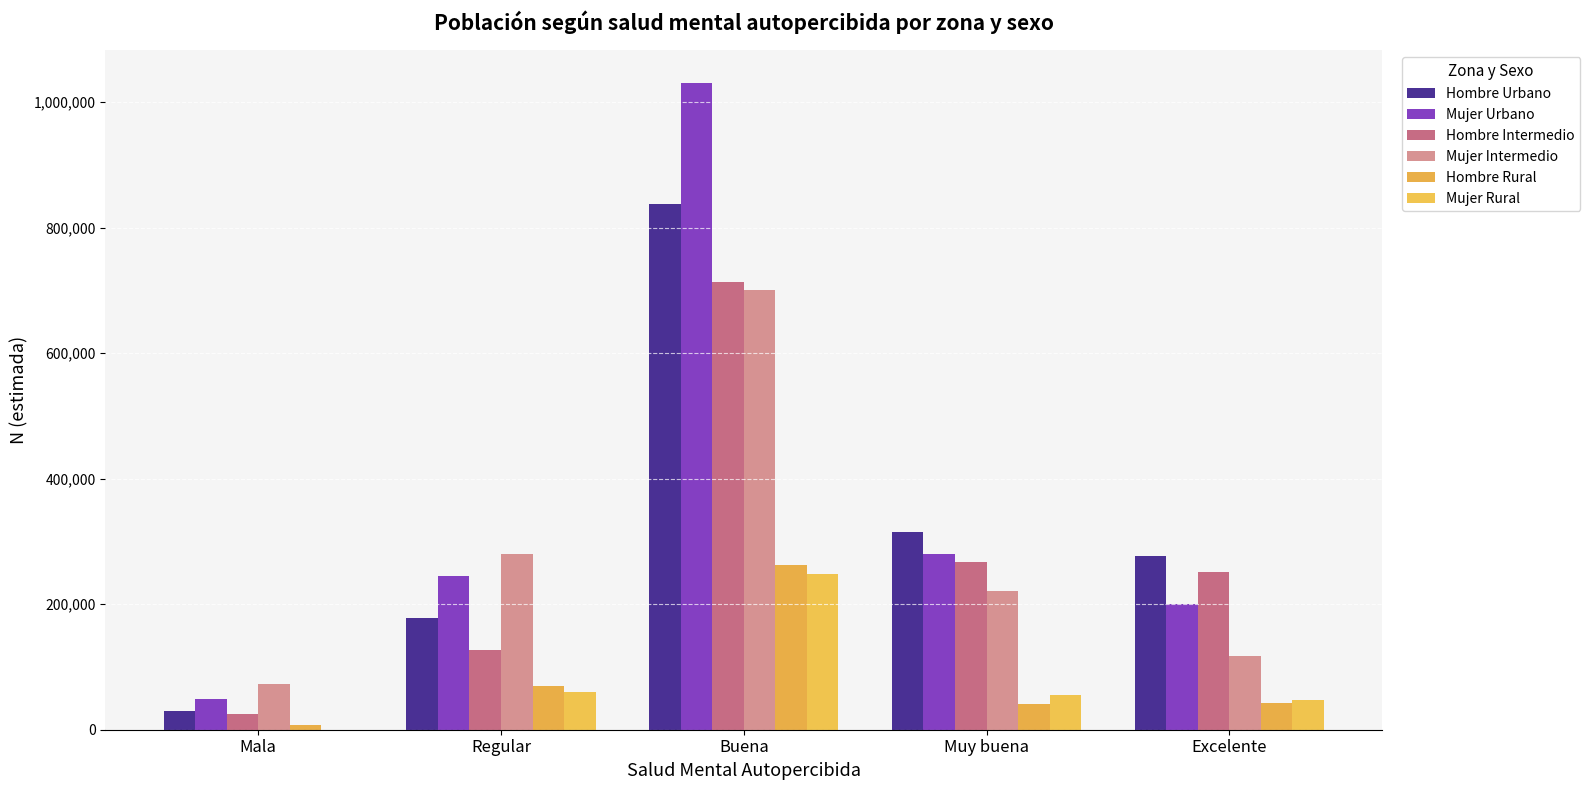

What is the maximum value for Hombre Intermedio?

713983